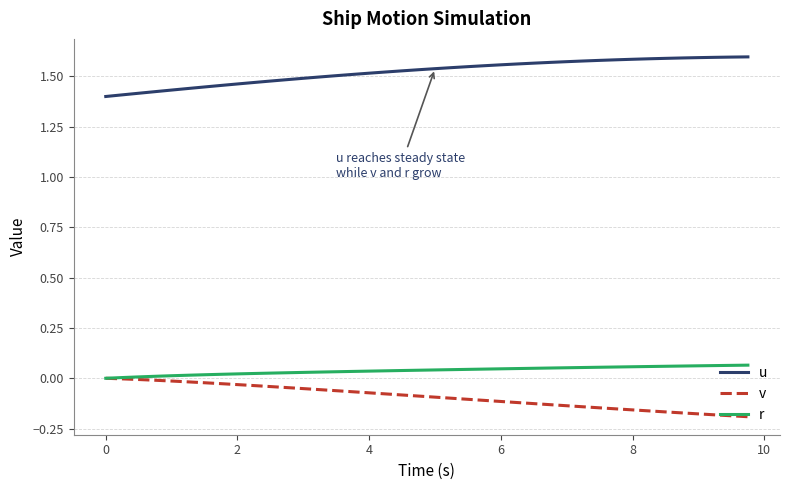

True or false: v and u intersect in this chart.

False